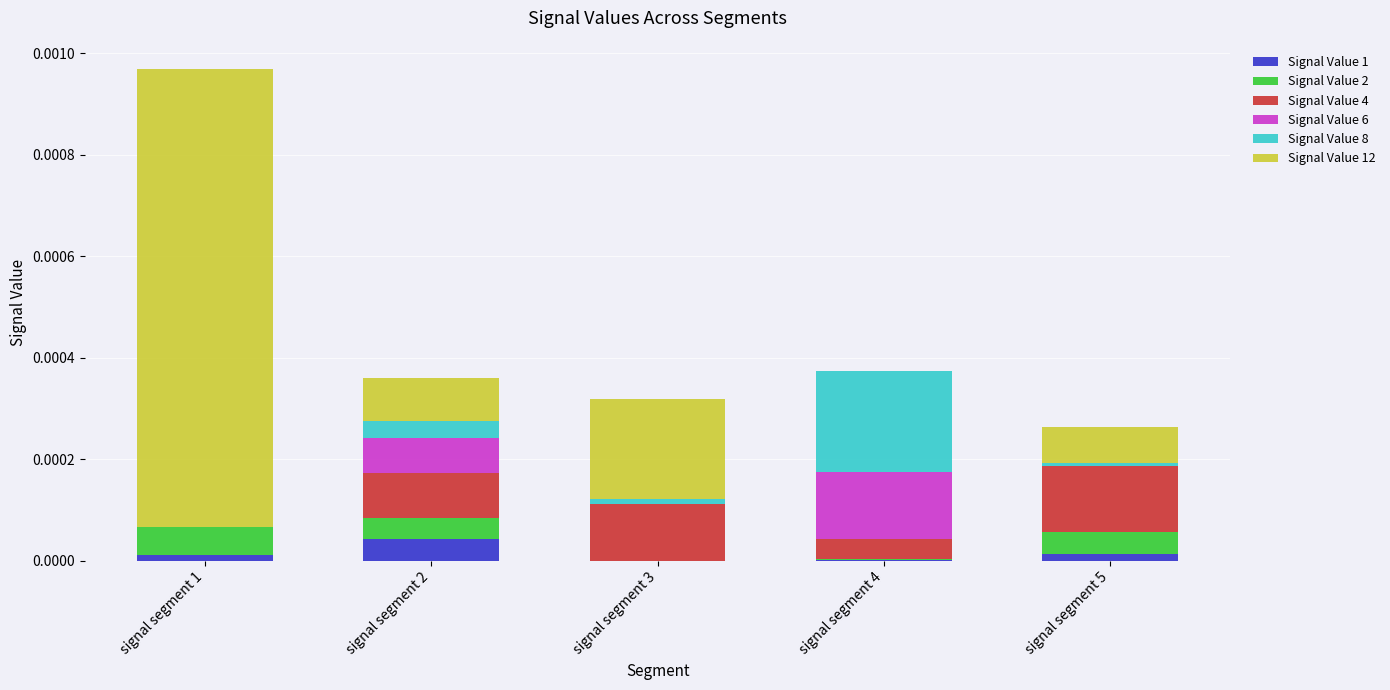

At which category is the sum across all series the highest?

signal segment 1